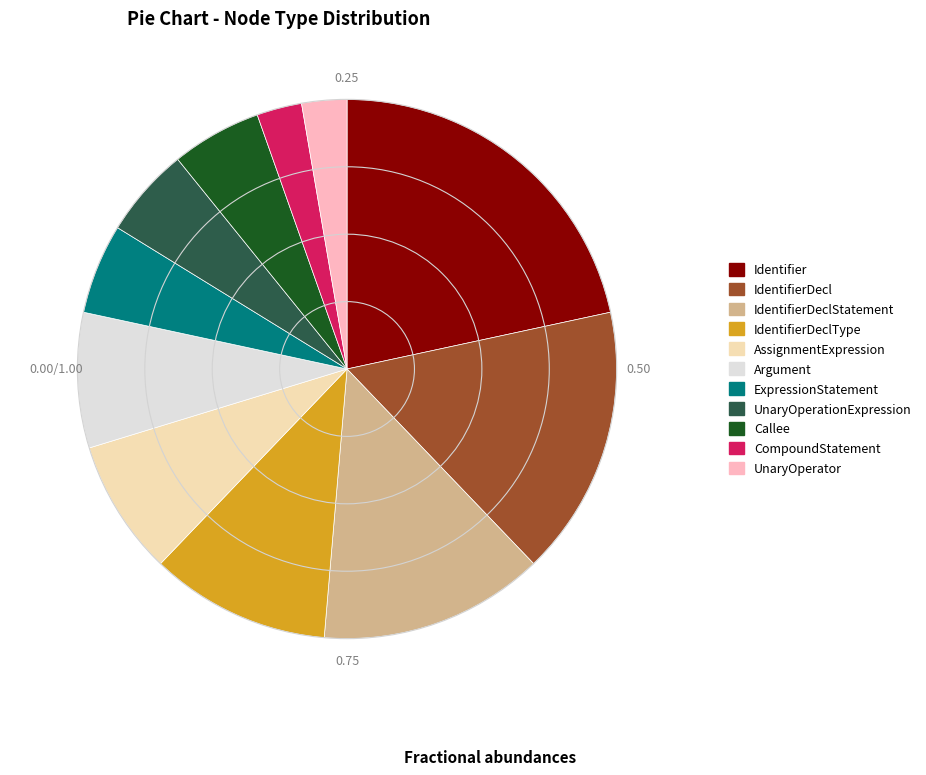

Is there any slice that represents more than half of the pie?

No